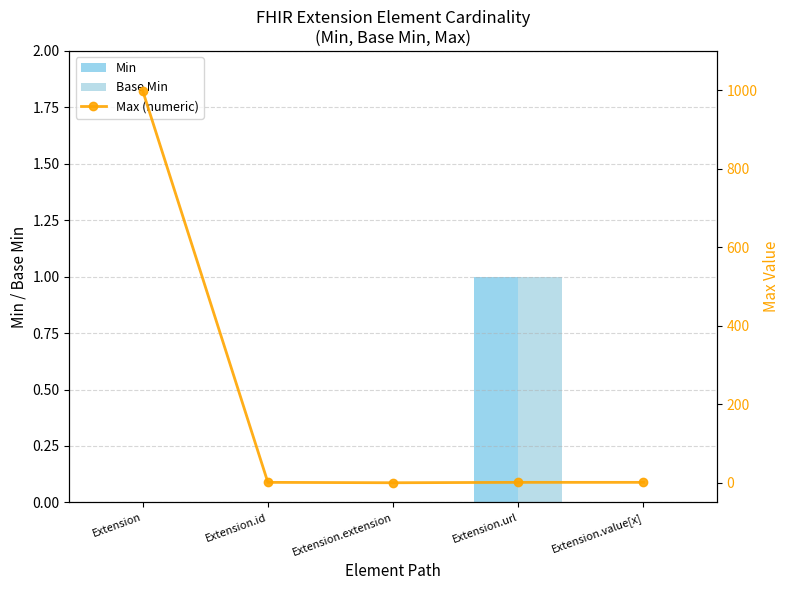

How many categories are shown in the chart?

5